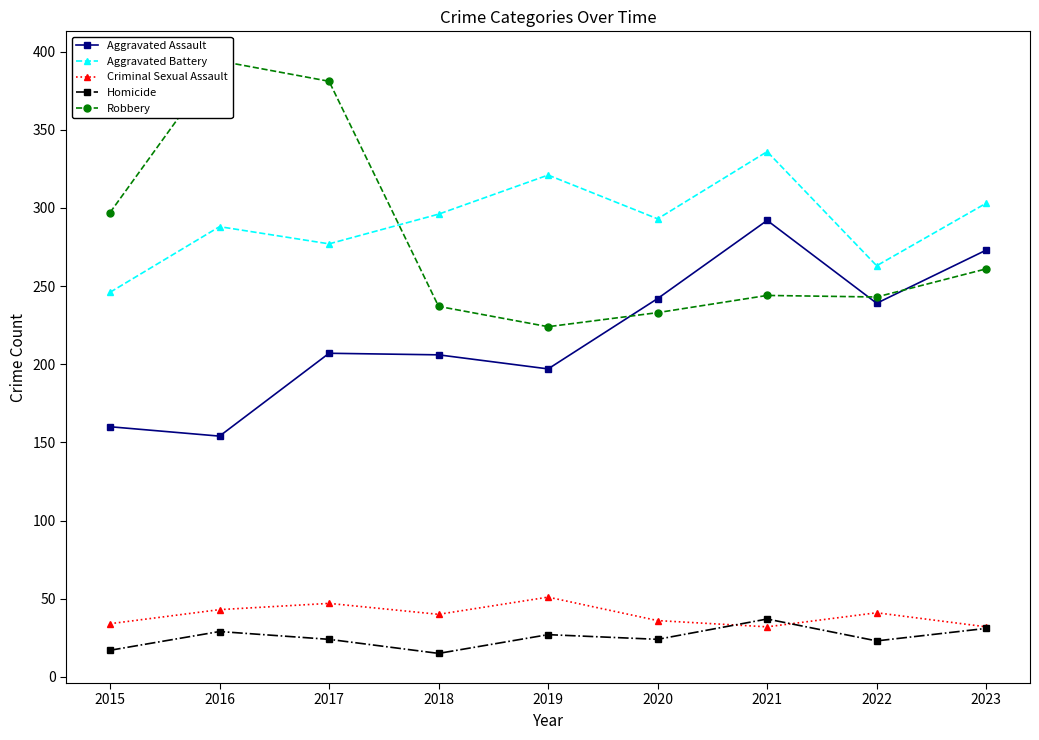

The value of Criminal Sexual Assault at 2018 is 40. True or false?

True